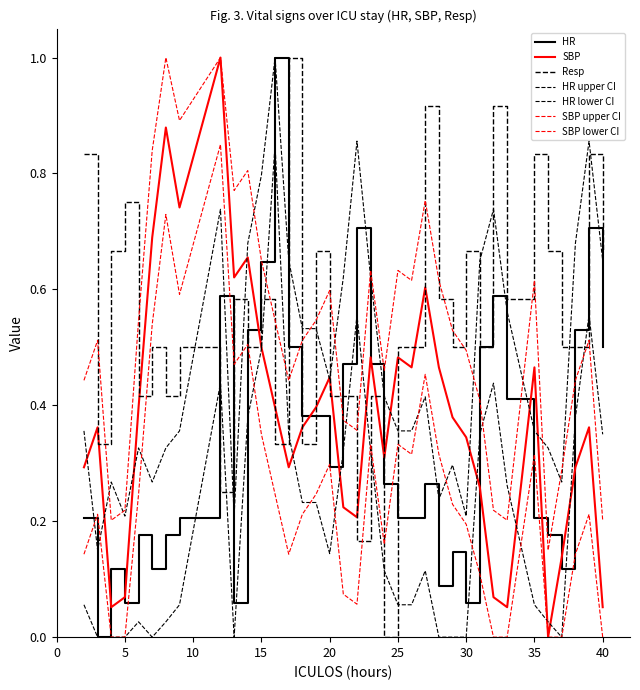

Where do Resp and HR first cross each other?

9 and 12